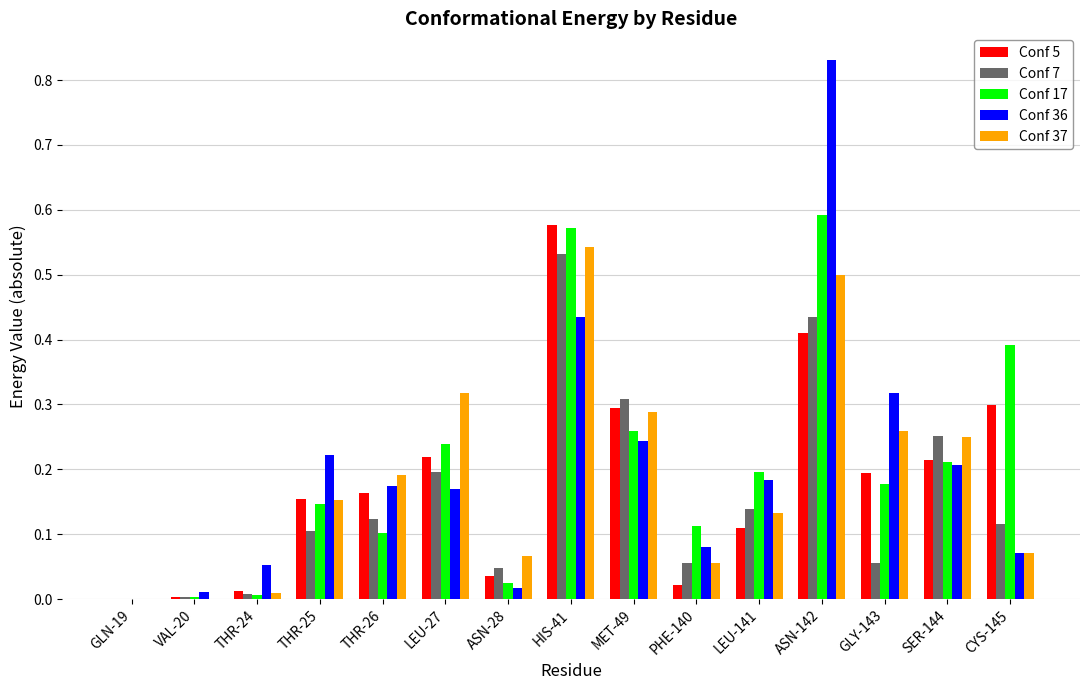

How many data points does each series have?

15